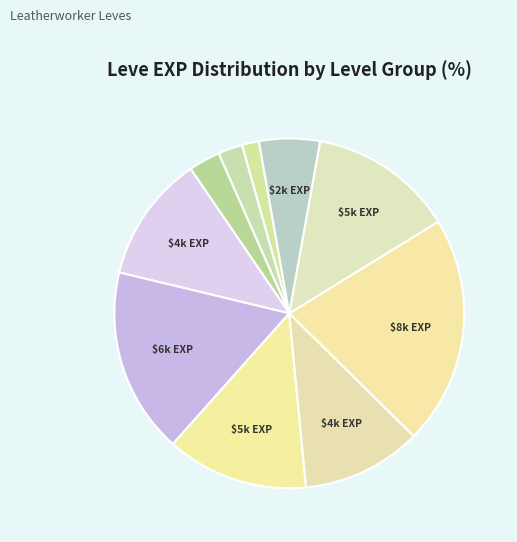

How many segments does this pie chart have?

10